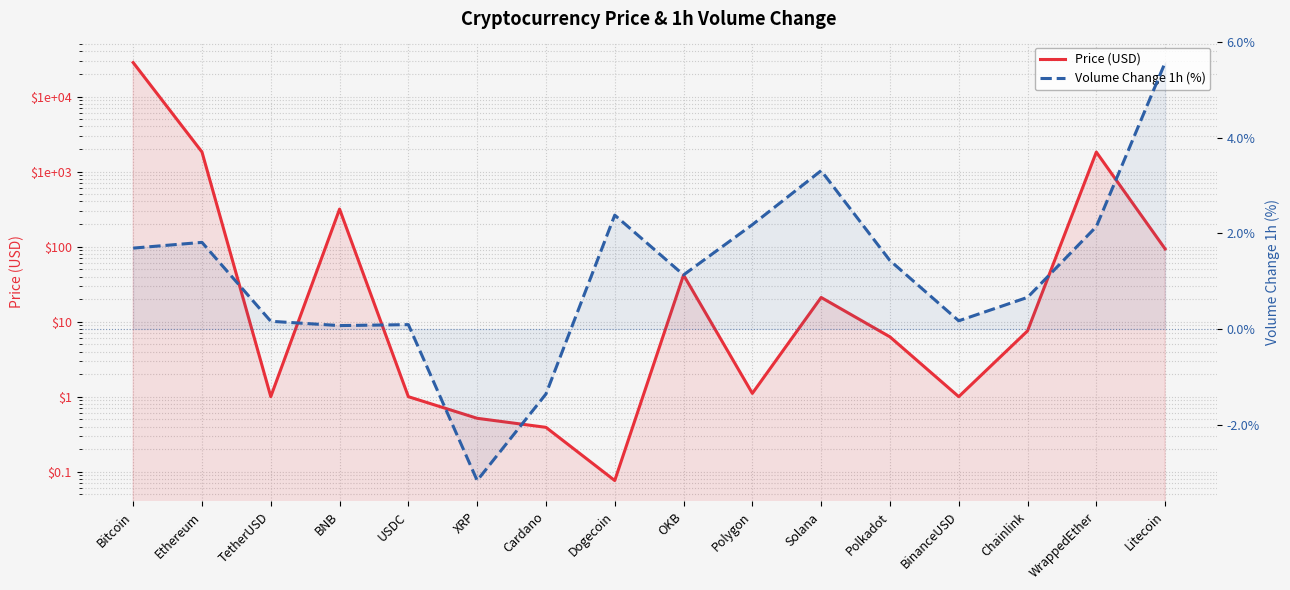

What is the total value across all series at OKB?

43.0